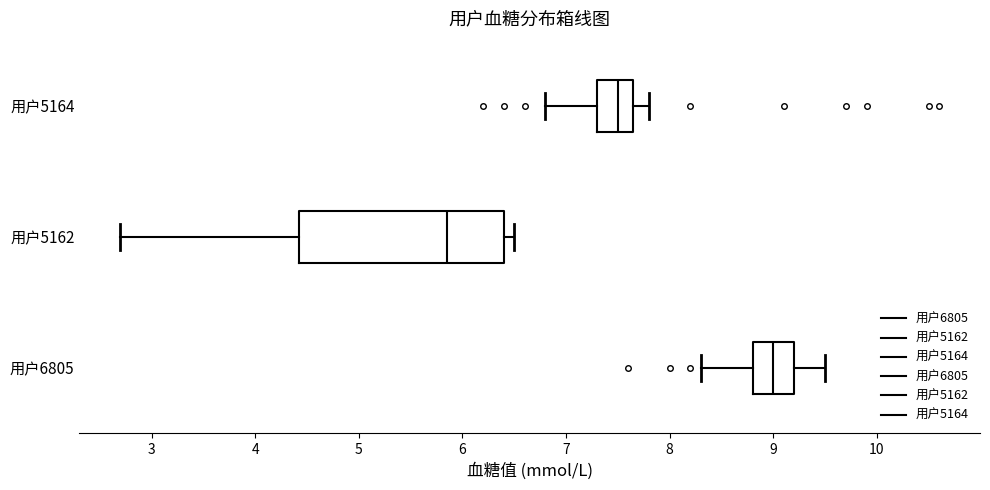

Reading bottom to top, read every box against the x-axis: the position of its median line, the range the box covers, and the ends of its whiskers. The values are not printed on the chart, so give them approximately, as read against the axis.

用户6805: median 9.0, box 8.8 to 9.2, whiskers 8.3 to 9.5
用户5162: median 5.9, box 4.4 to 6.4, whiskers 2.7 to 6.5
用户5164: median 7.5, box 7.3 to 7.7, whiskers 6.8 to 7.8